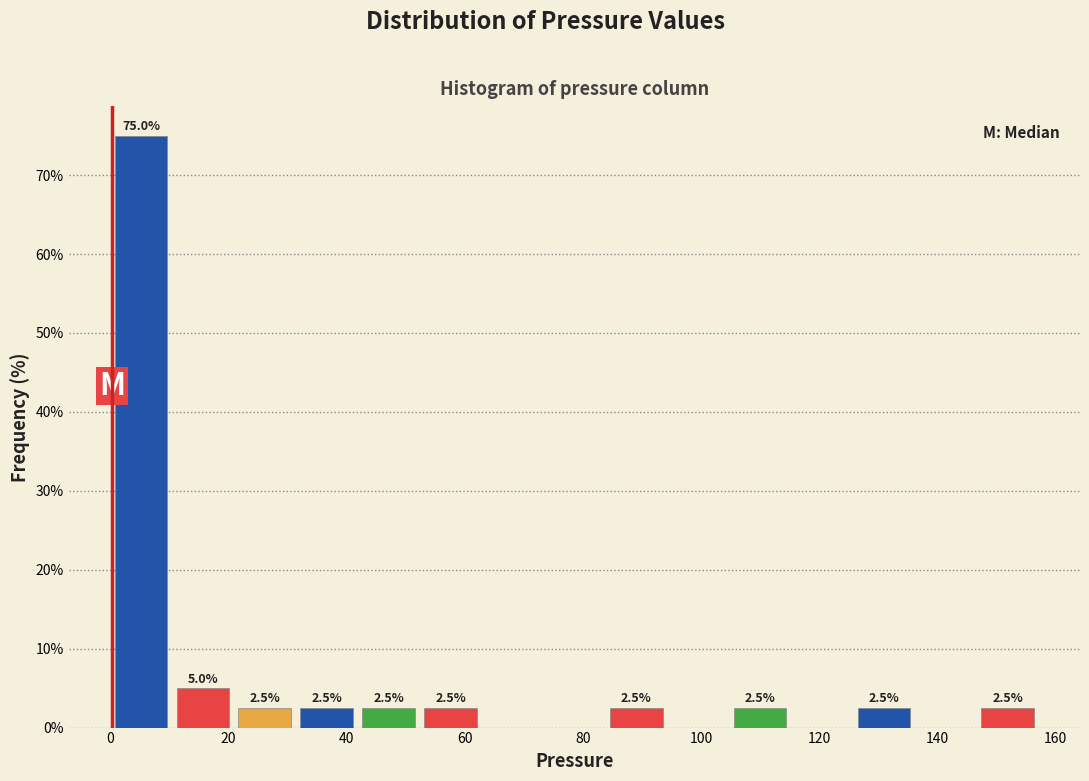

Which range on the x-axis has the tallest bar?

0 to 10